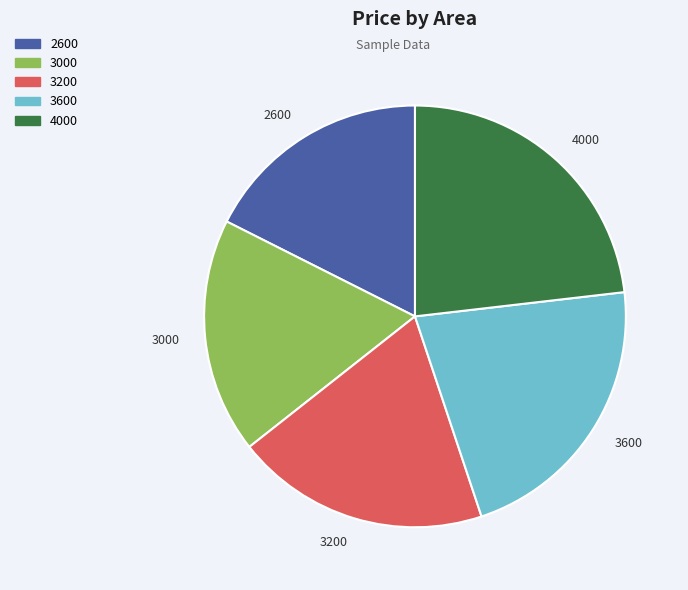

Does 2600 represent more than half of the total?

No